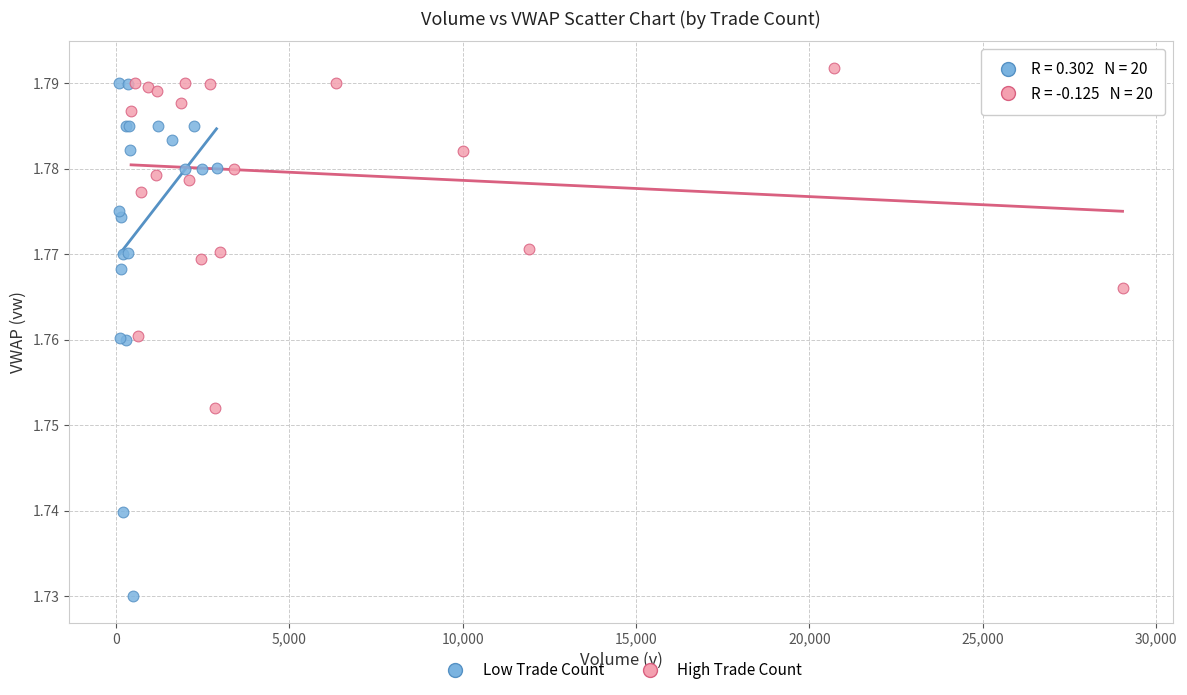

Which series contains the lowest Y value?

Low Trade Count